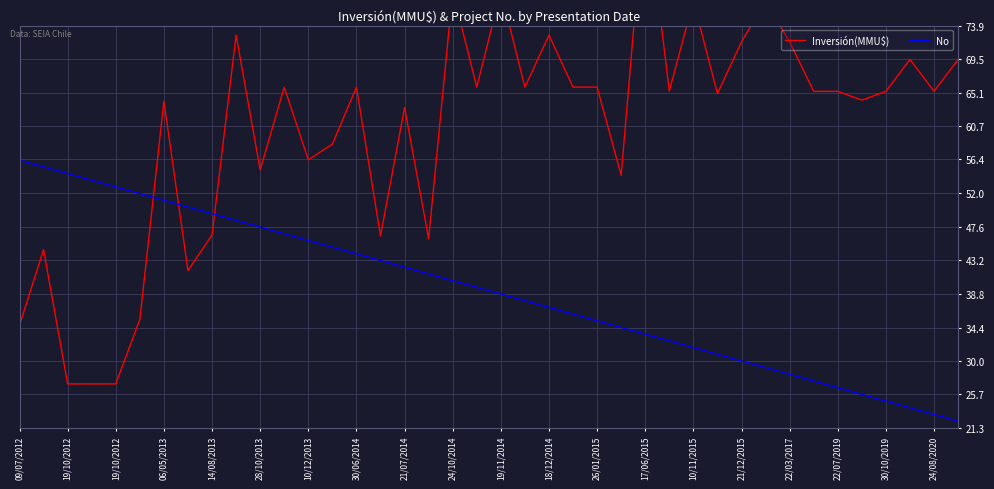

True or false: Inversión(MMU$) and No intersect in this chart.

True